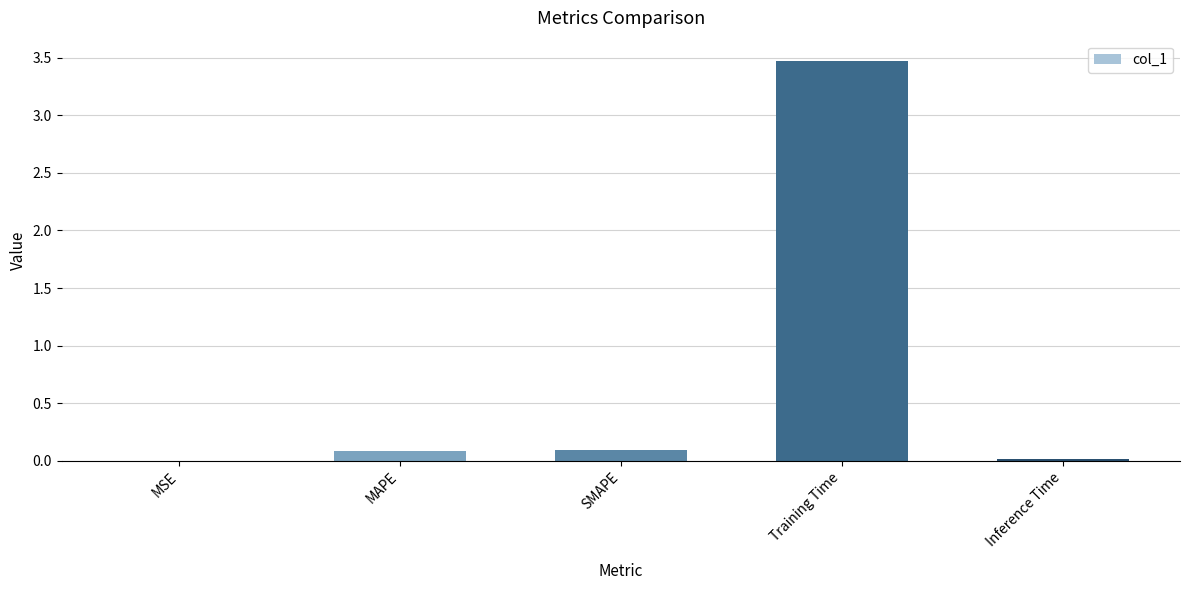

Between MAPE and Training Time, which is larger?

Training Time